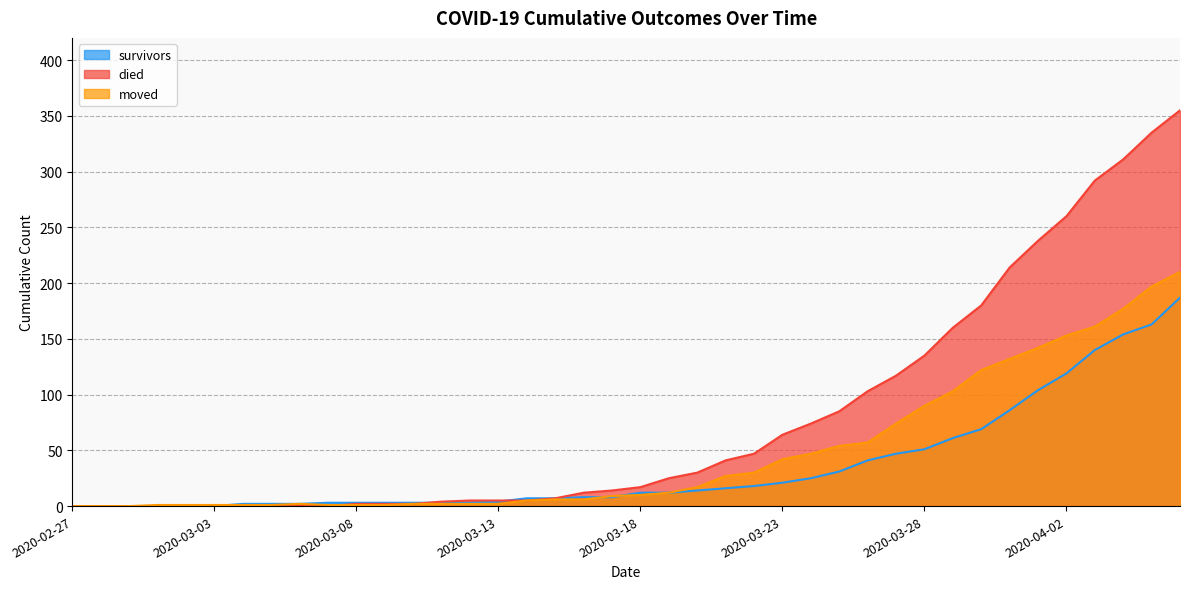

Count the number of data series in this chart.

3